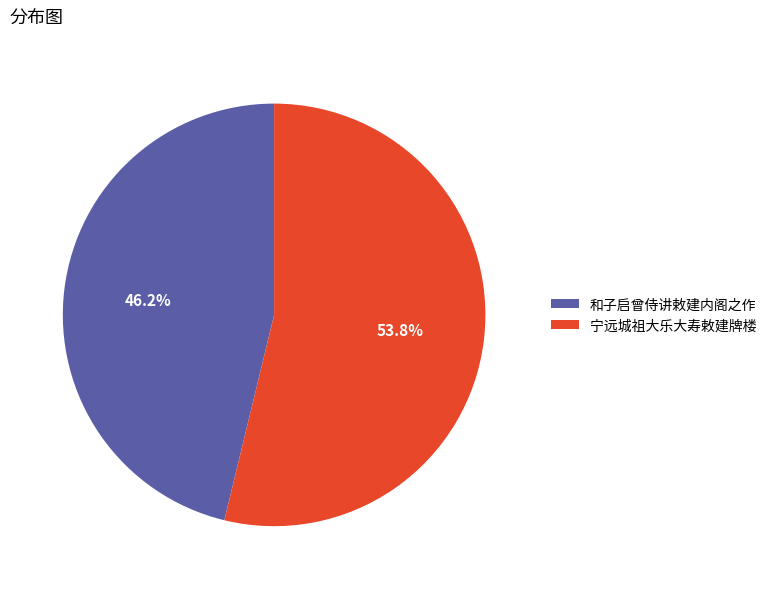

To the nearest percent, what percentage of the pie is 和子启曾侍讲敕建内阁之作?

46%